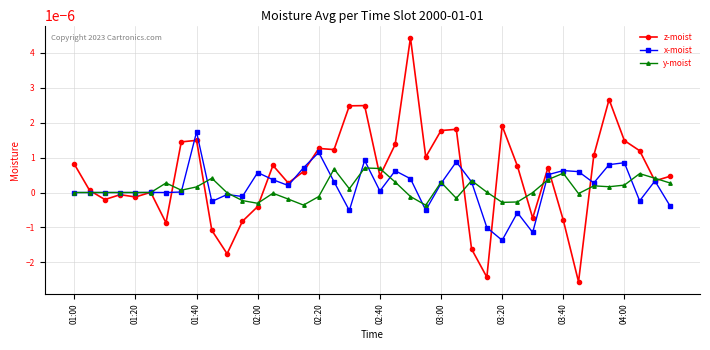

True or false: y-moist has more than 1 interior local peaks.

True